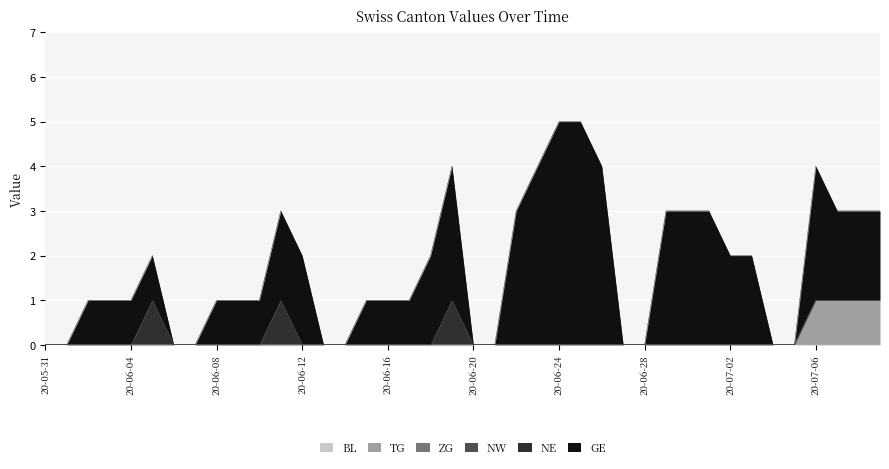

What position from the right is 2020-06-30?

10